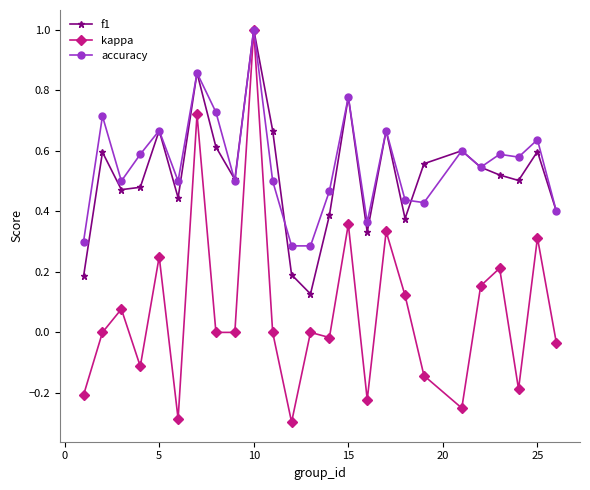

Which series has the largest range (max minus min)?

kappa